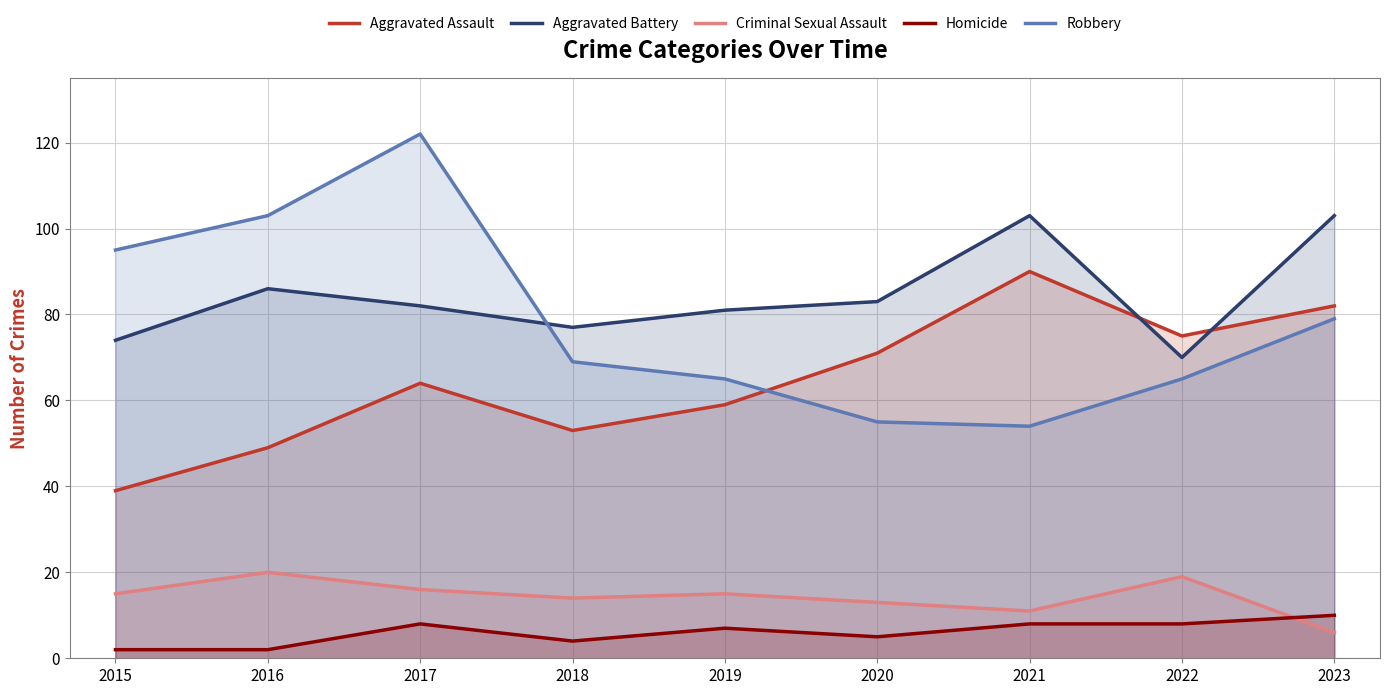

What is the difference between the maximum and minimum values in the Robbery series?

68